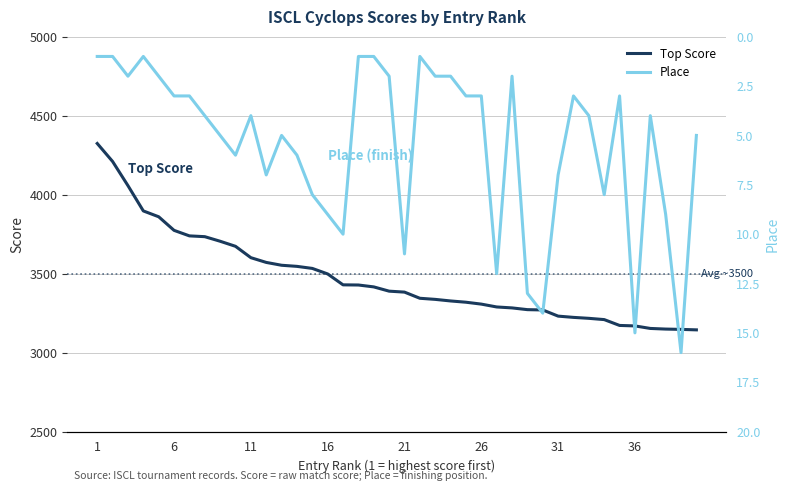

Which series has the largest total across all categories?

Top Score